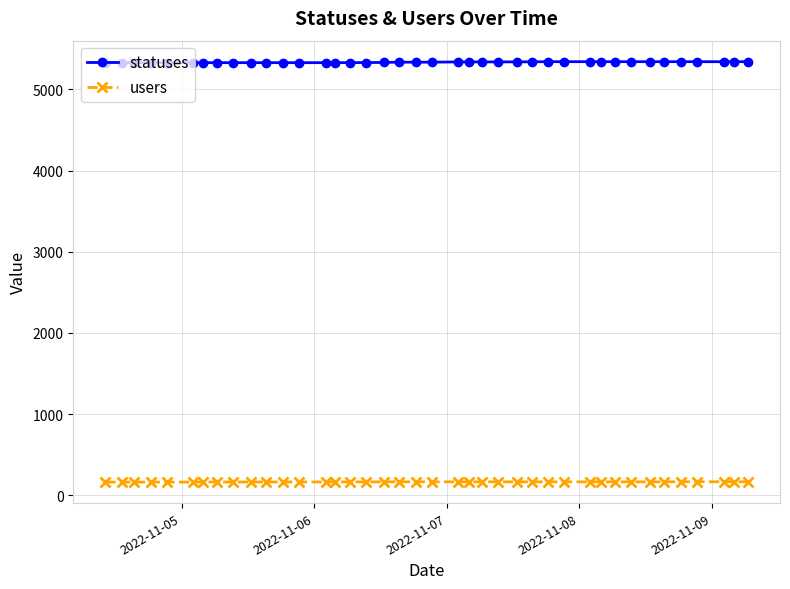

What is the difference between the maximum and minimum values in the statuses series?

13